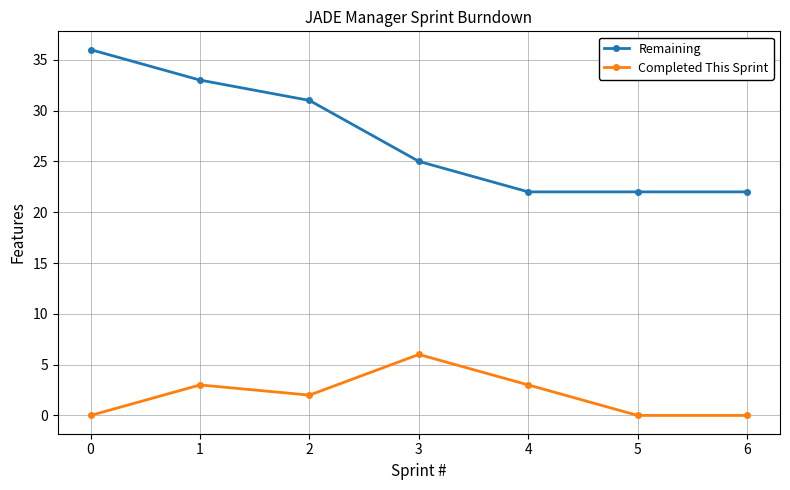

Where is the first local maximum for Completed This Sprint?

1